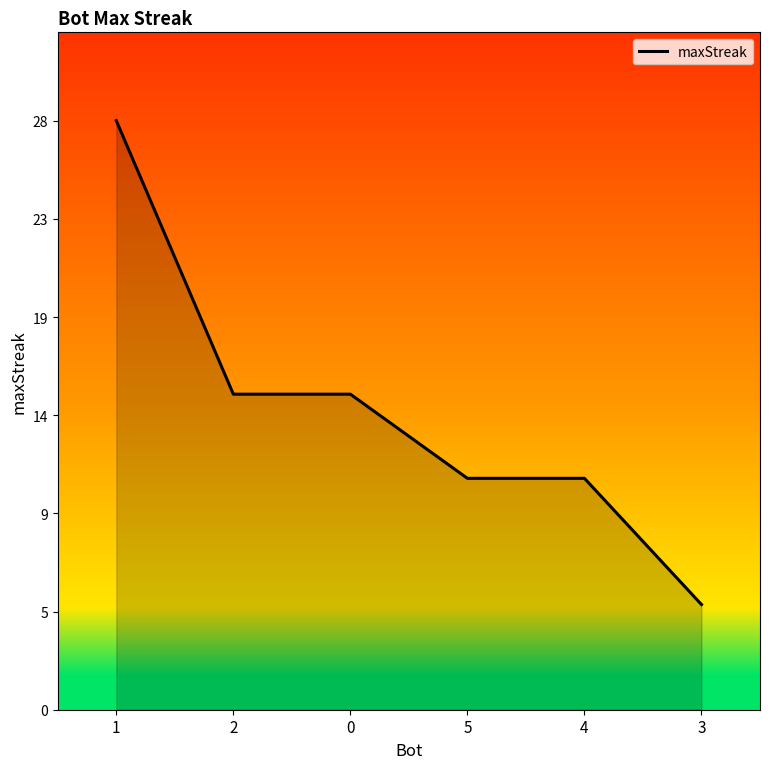

Does the chart have visible grid lines?

No